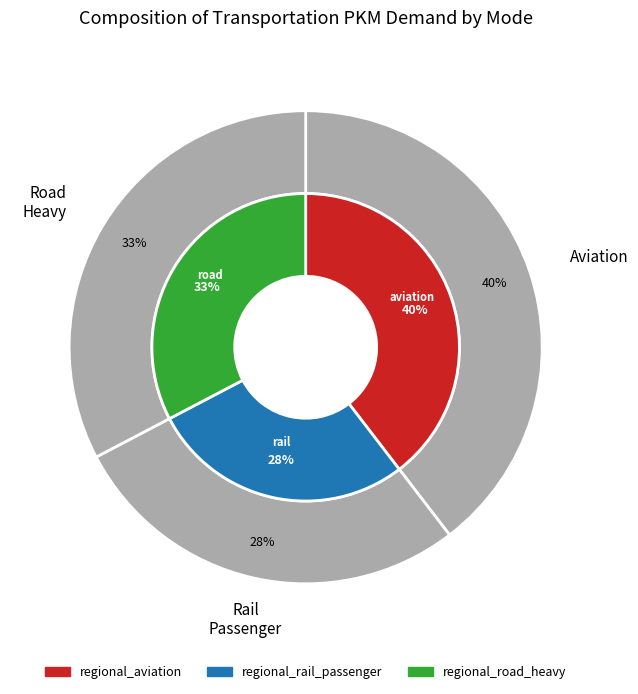

What is the largest slice in the pie chart?

regional_aviation